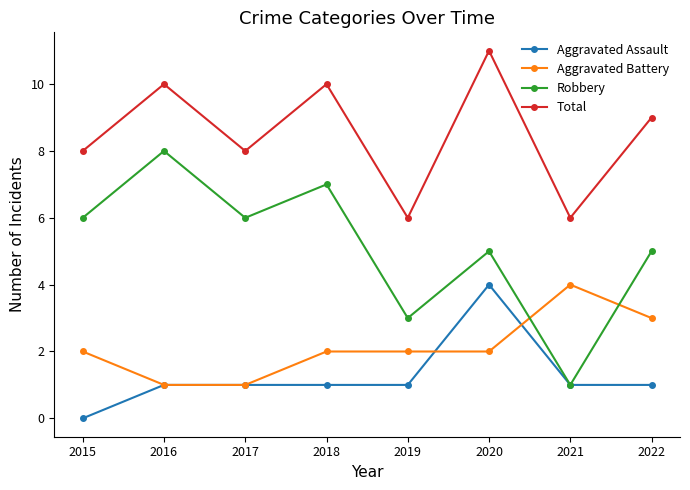

True or false: Aggravated Assault and Total cross at least once.

False